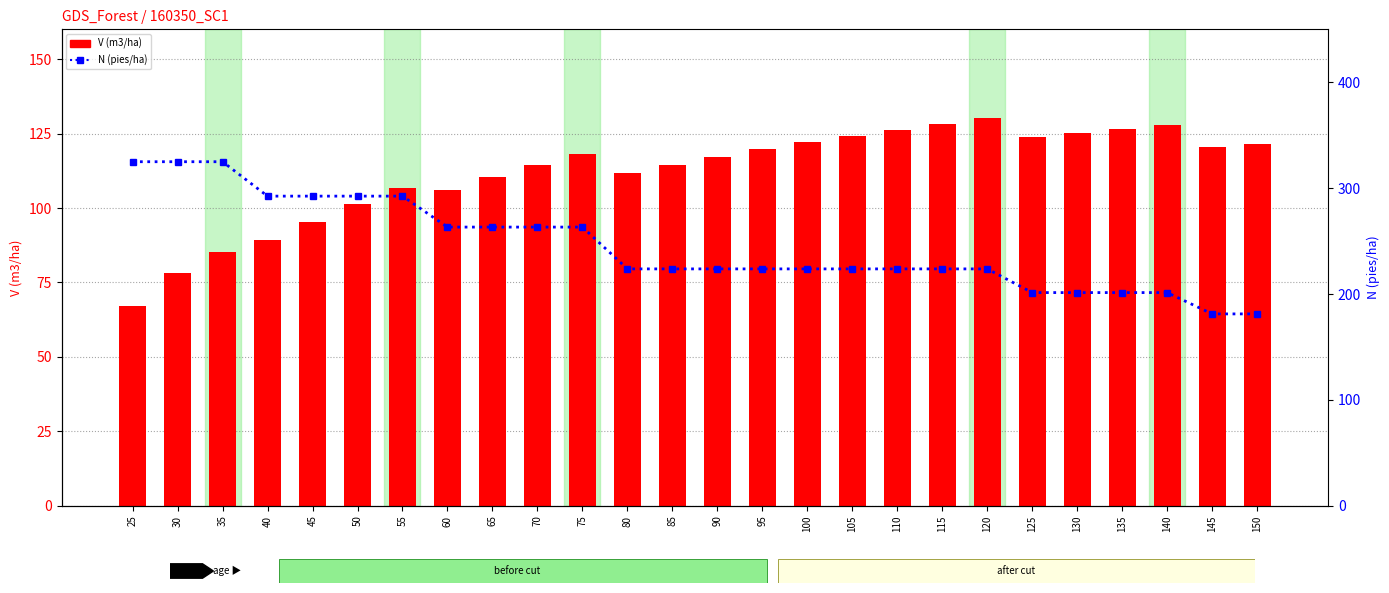

Between 25 and 110, which series saw the biggest shift?

N (pies/ha)